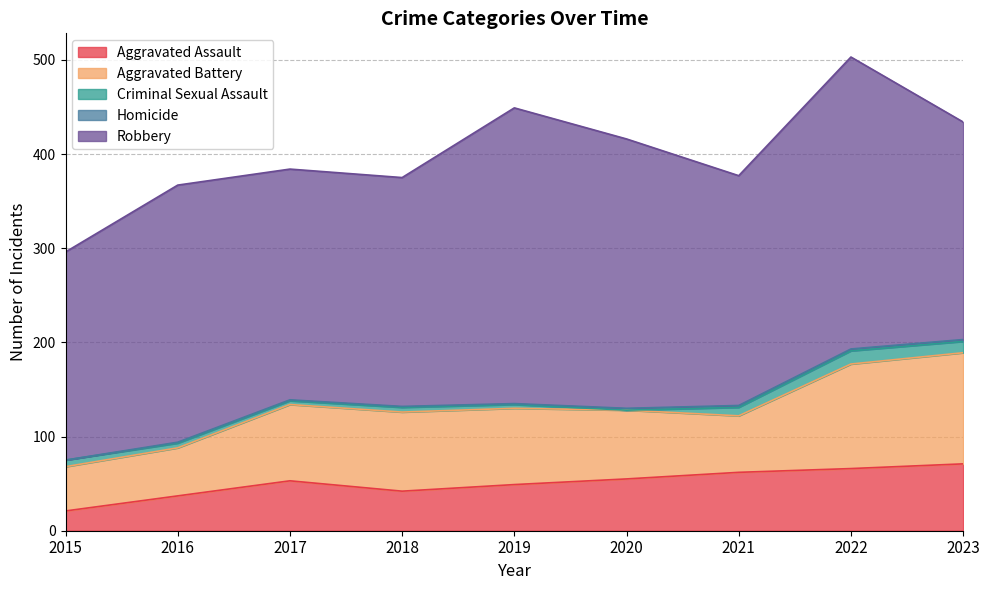

Is it true that Homicide equals 2 at 2016?

False